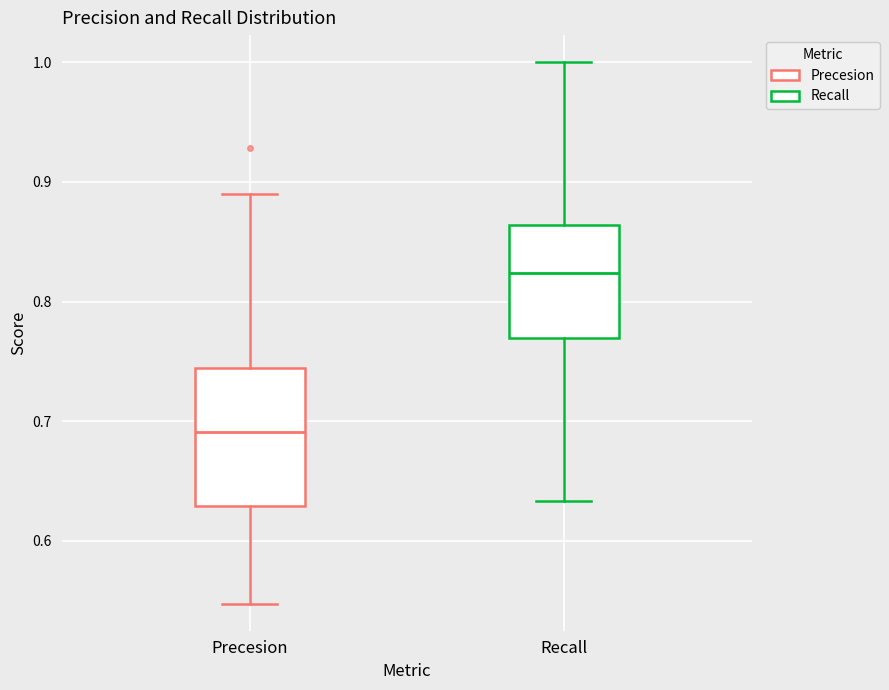

Where does the lower whisker of the box for Precesion end on the y-axis? The values are not printed on the chart, so give them approximately, as read against the axis.

0.55